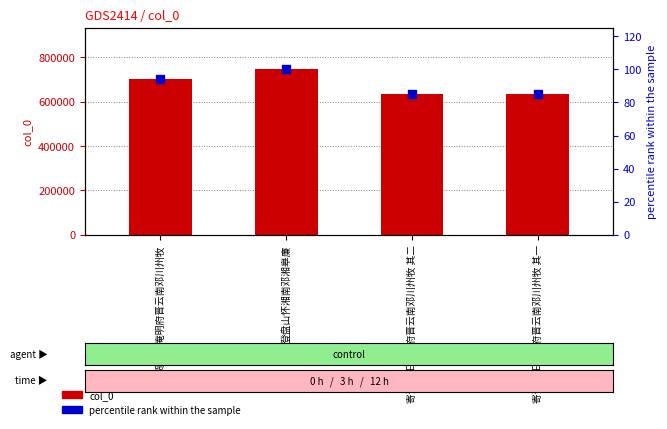

What is the total value across all series at 登盘山怀湘南邓湘皋廉?

745856.0